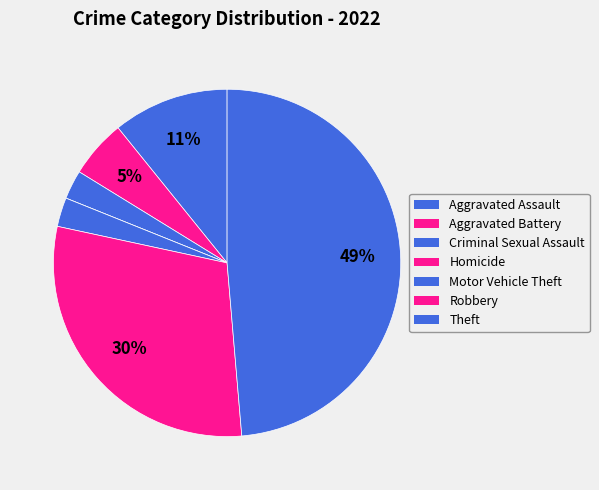

Count the number of slices in the pie.

7